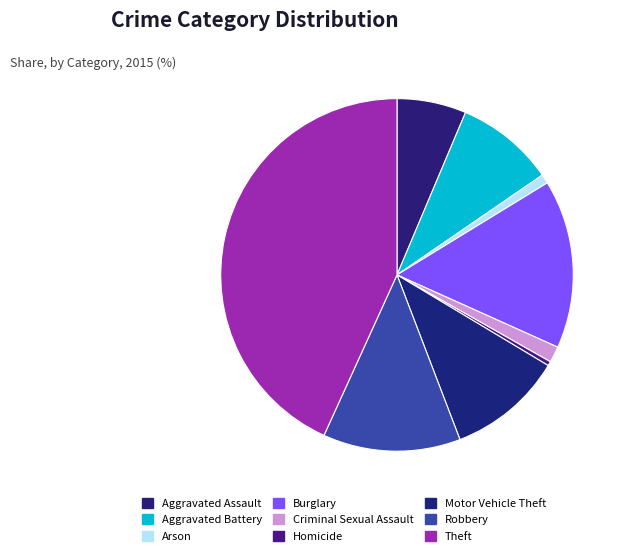

How many slices are in this pie chart?

9